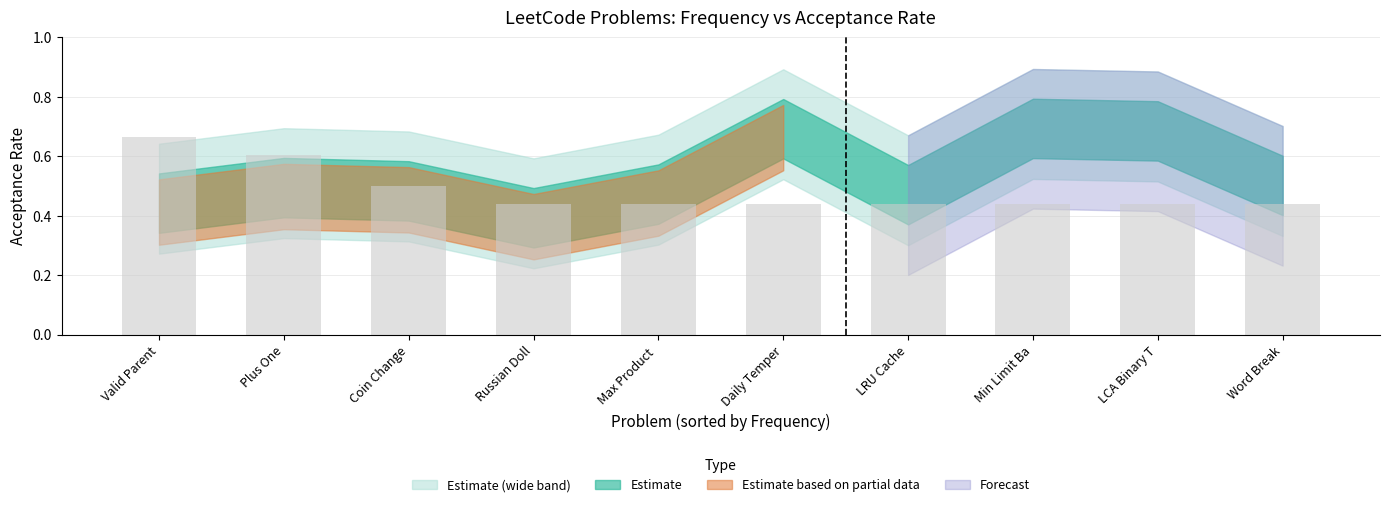

How many values are between 0 and 1?

10